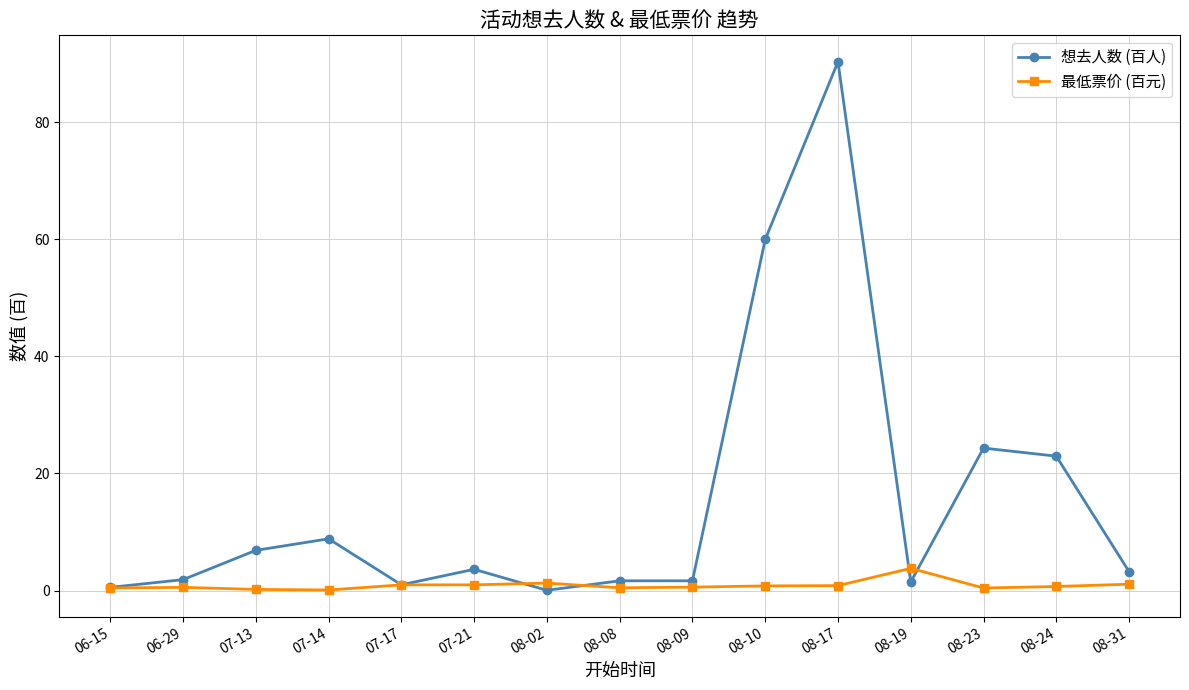

Which series has the largest range (max minus min)?

想去人数 (百人)